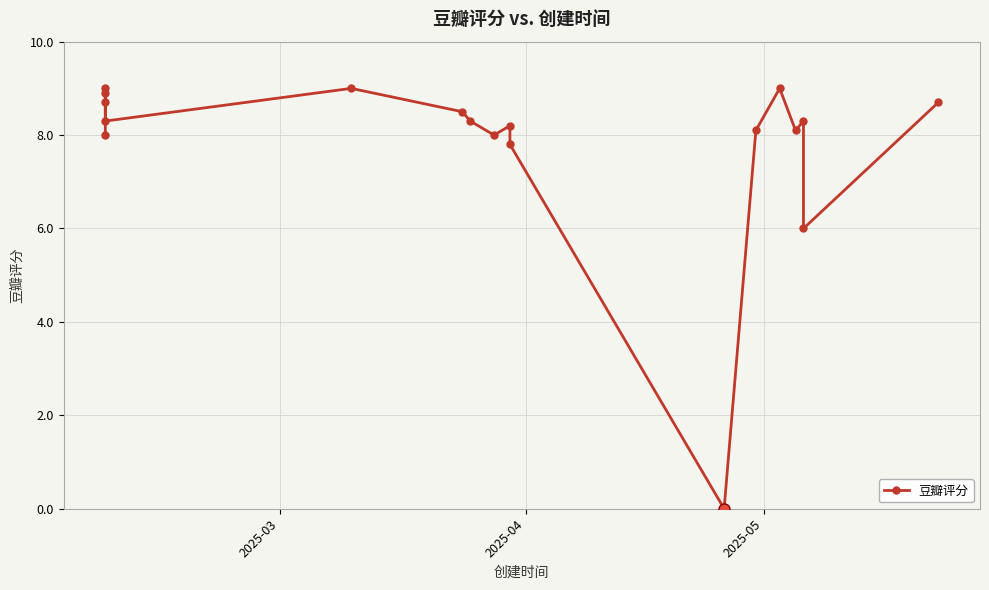

How many categories are shown in the chart?

18